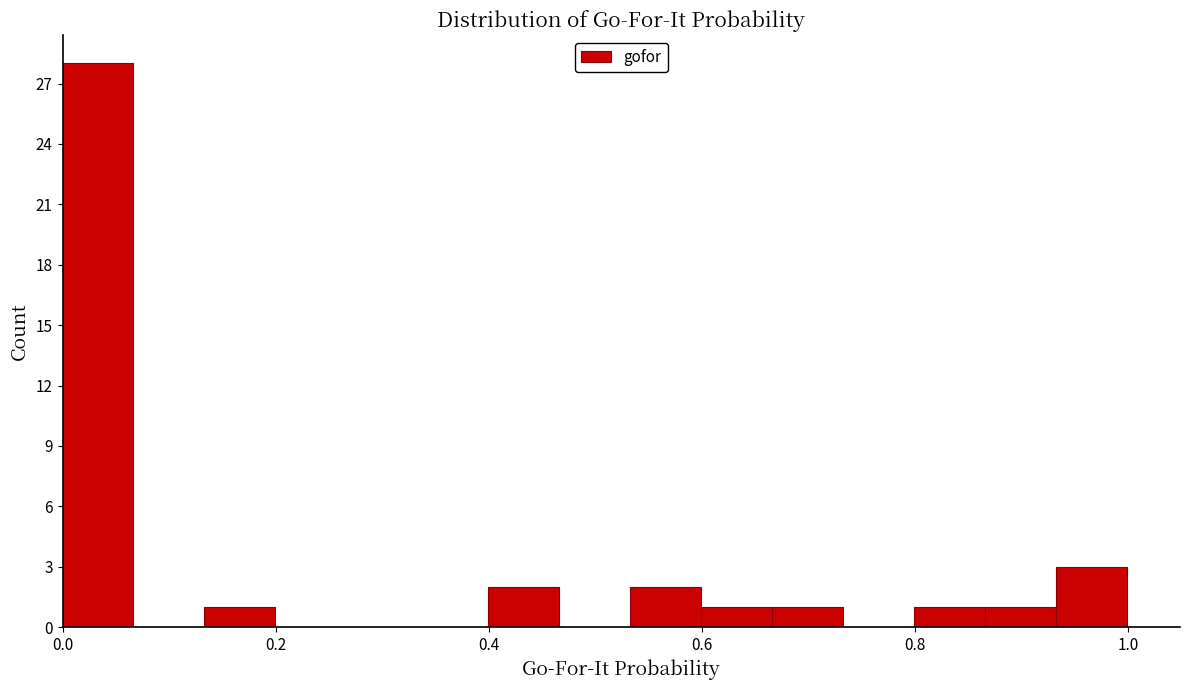

Around what value on the x-axis is the tallest bar? Give the approximate position of its centre, as read against the axis.

0.04